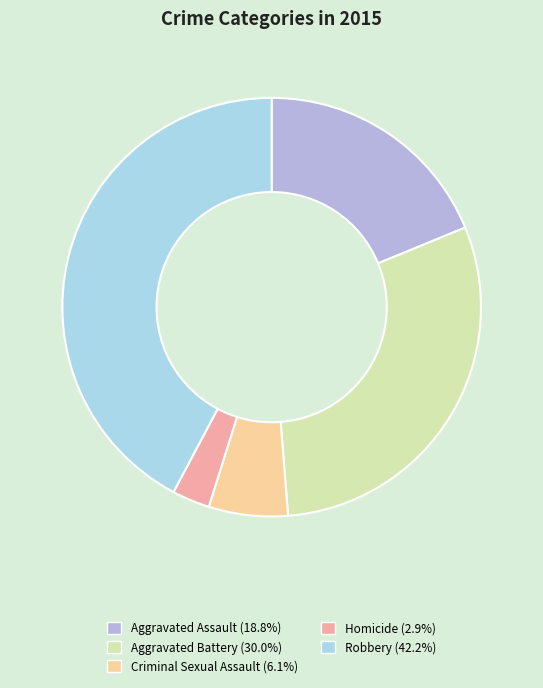

To the nearest percent, what is the difference between the largest and smallest slice percentages?

39%